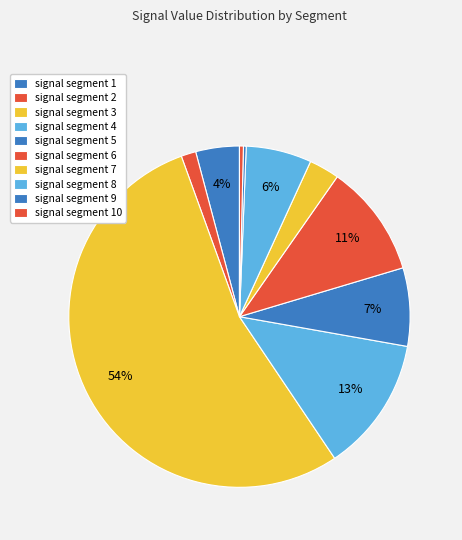

To the nearest percent, what is the average slice percentage?

10%